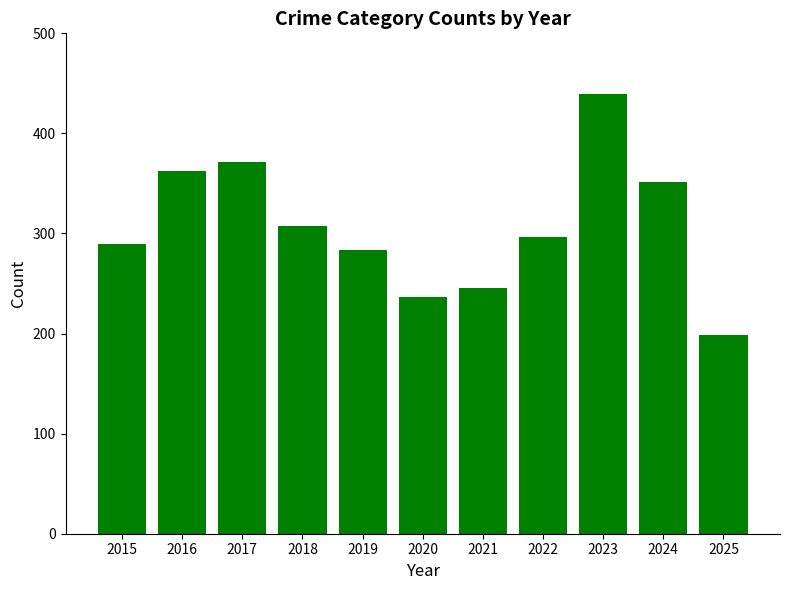

What is the difference between the maximum and minimum values?

240